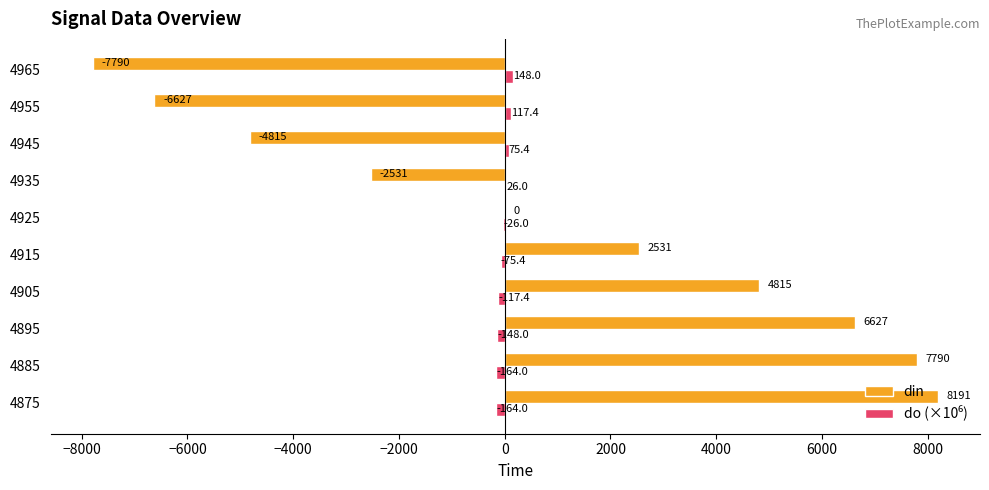

Is it true that din equals -4815.0 at 4945?

True